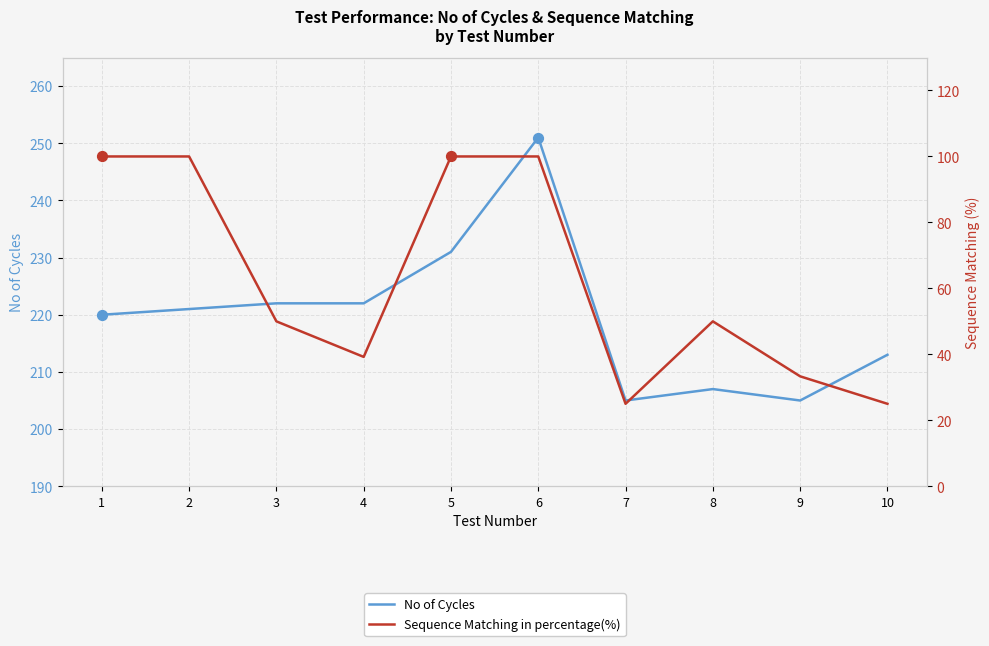

At how many categories does at least one series exceed 35?

10